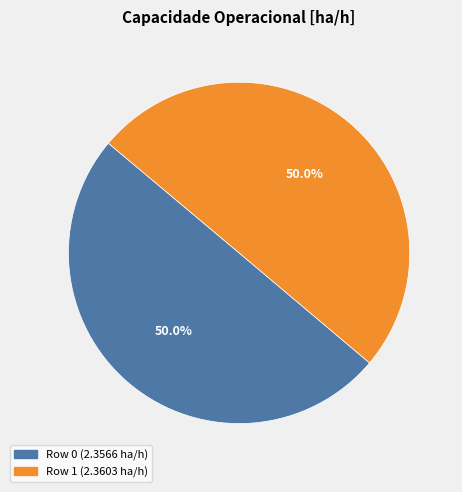

Approximately how many times larger is the value at Row 1 compared to Row 0?

1.0